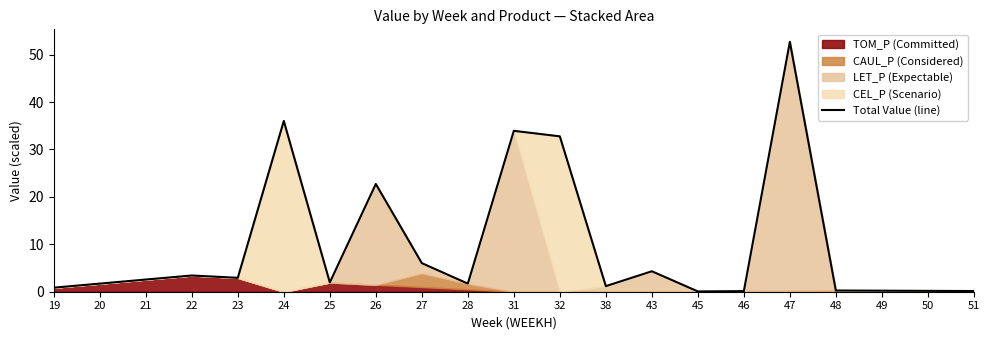

Which category has the highest value in the Total Value (line) series?

47